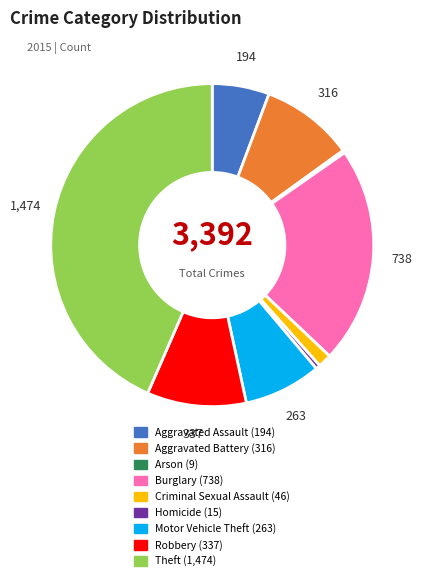

Combined, do Theft and Criminal Sexual Assault account for over 50%?

No